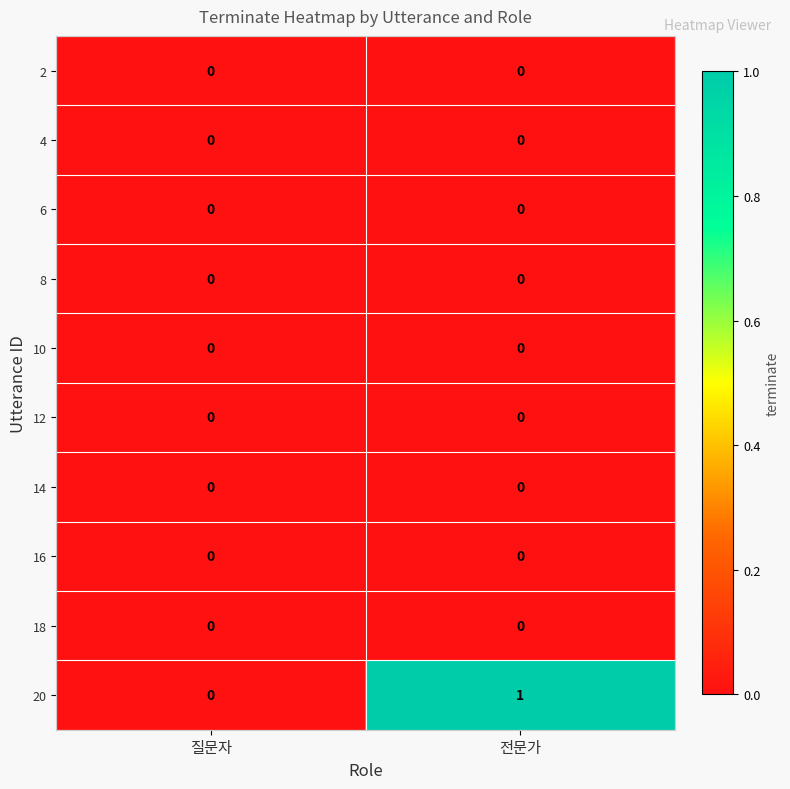

At which category is the sum across all series the highest?

전문가